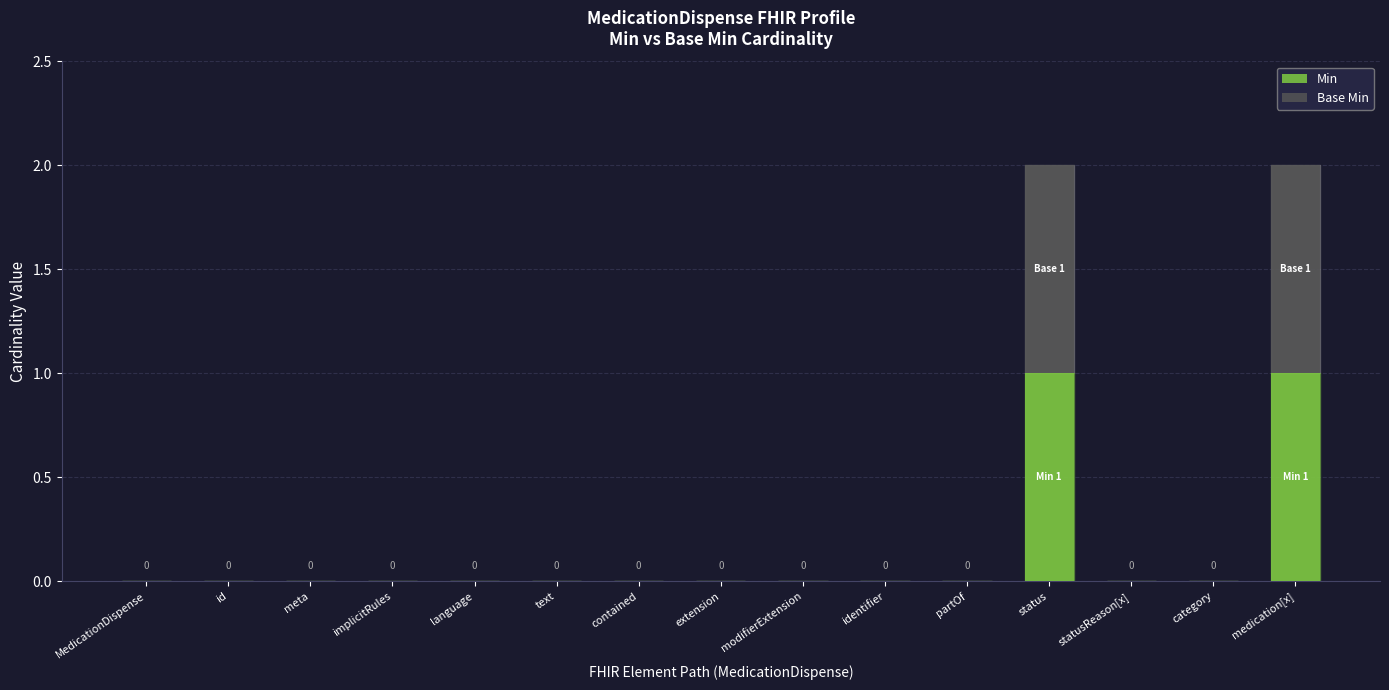

The value of Min at text is 1. True or false?

False